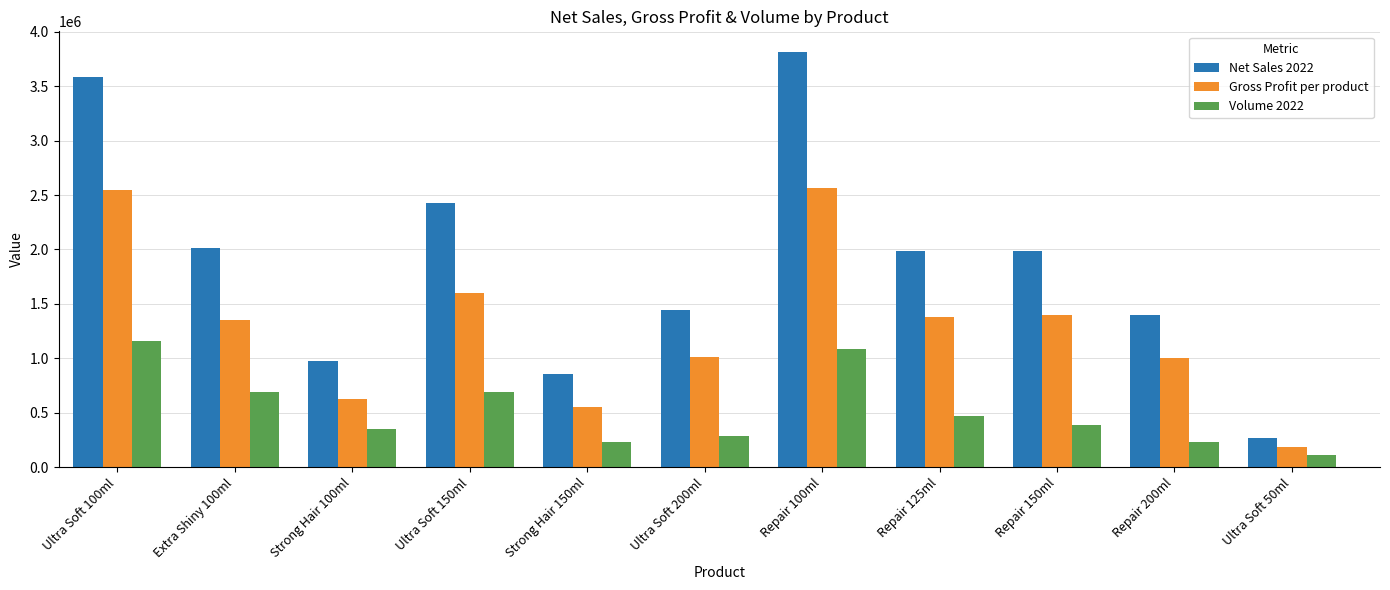

What position from the left is Extra Shiny 100ml?

2